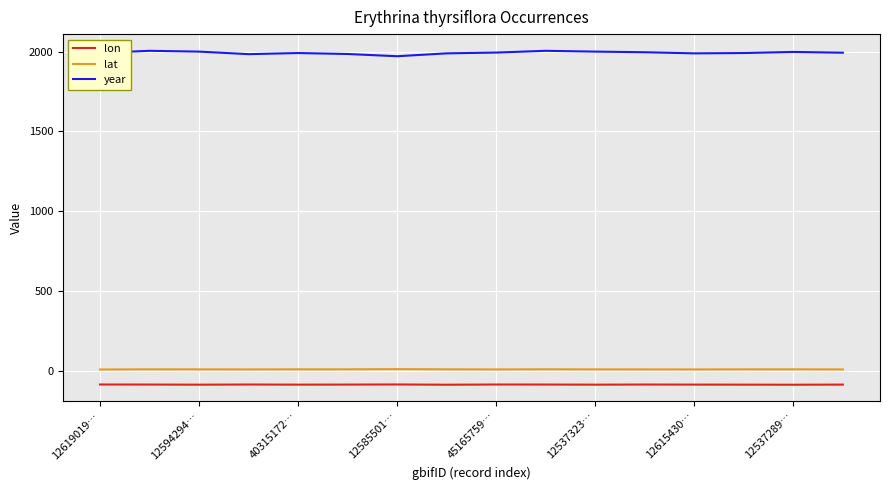

What is the minimum value shown in the chart?

-85.4